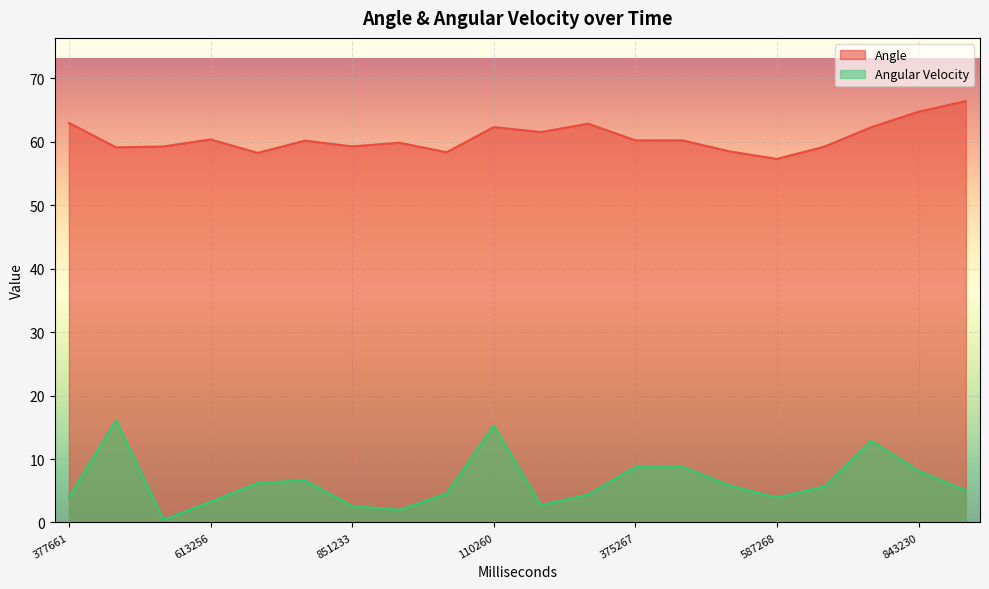

Is it true that Angle equals 59.3 at 851233?

True